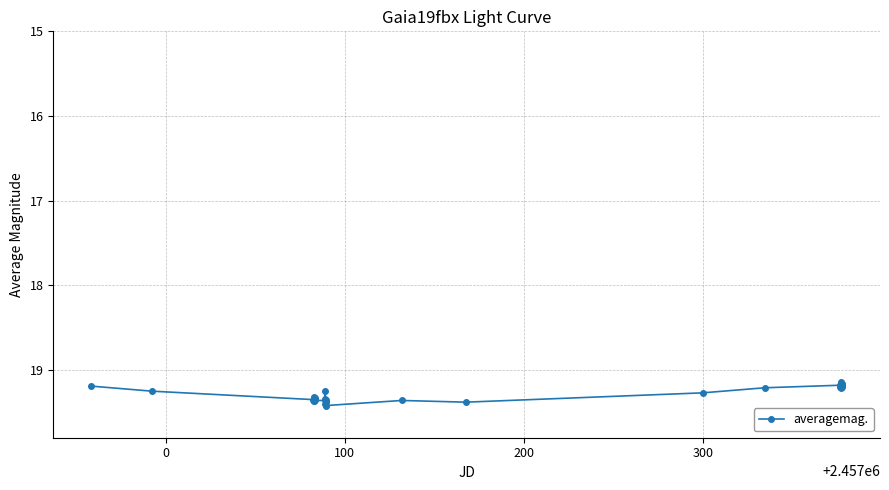

What is the difference between the second highest and minimum values?

0.3